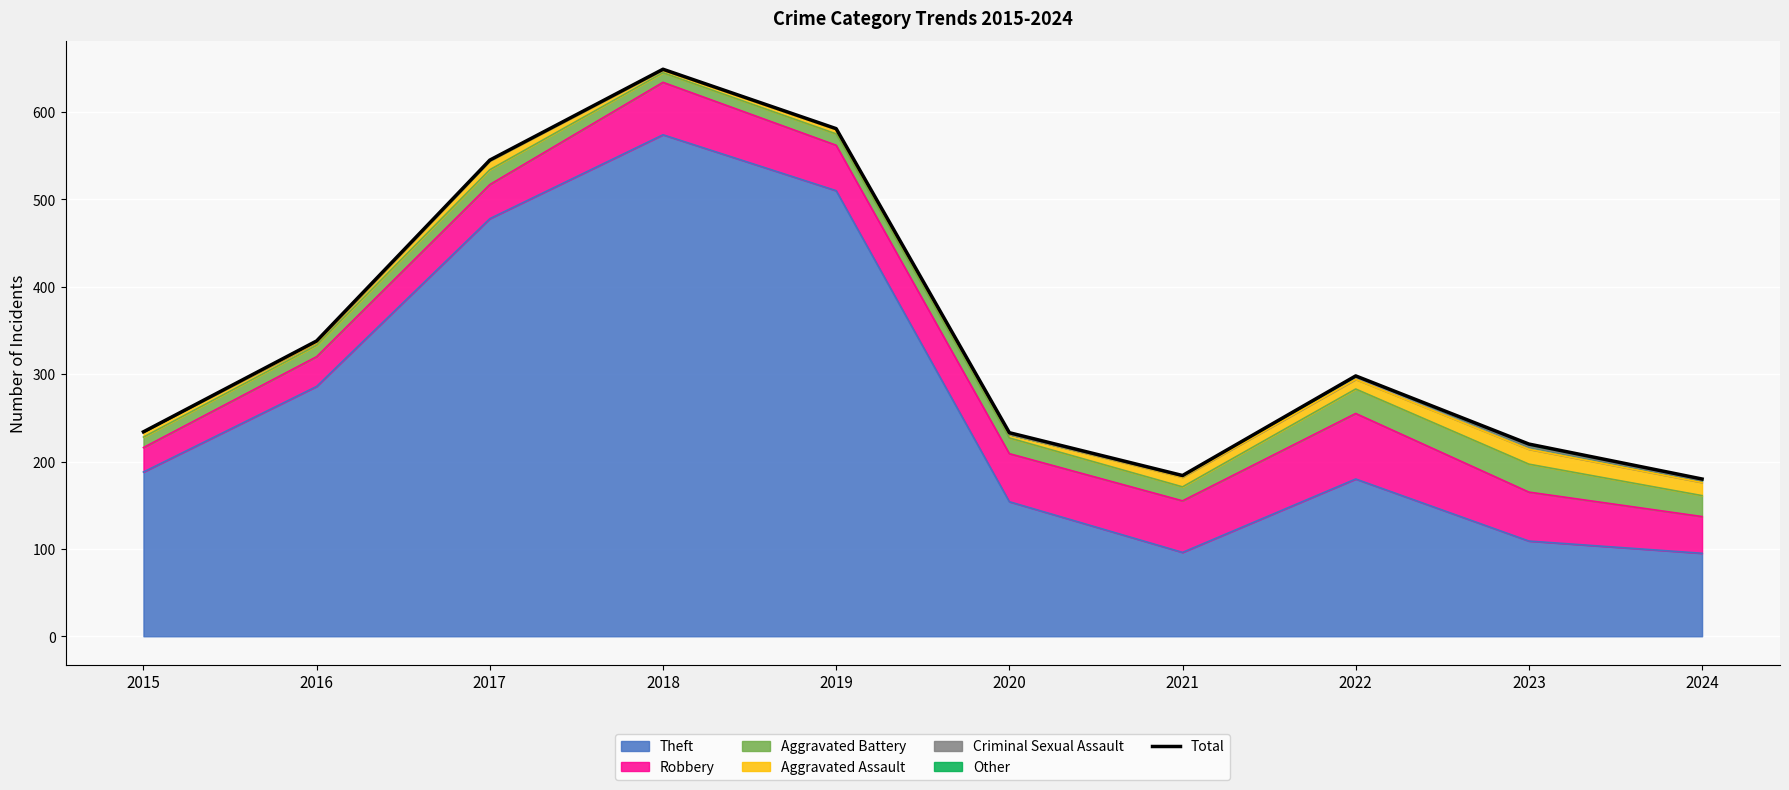

Rank the categories by value from lowest to highest.

2024, 2021, 2023, 2020, 2015, 2022, 2016, 2017, 2019, 2018